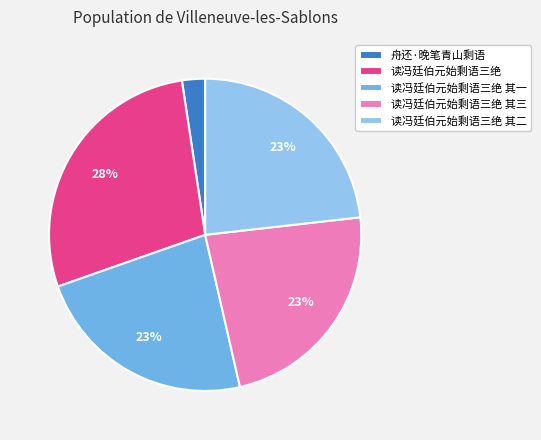

True or false: 读冯廷伯元始剩语三绝 accounts for 41% of the total.

False